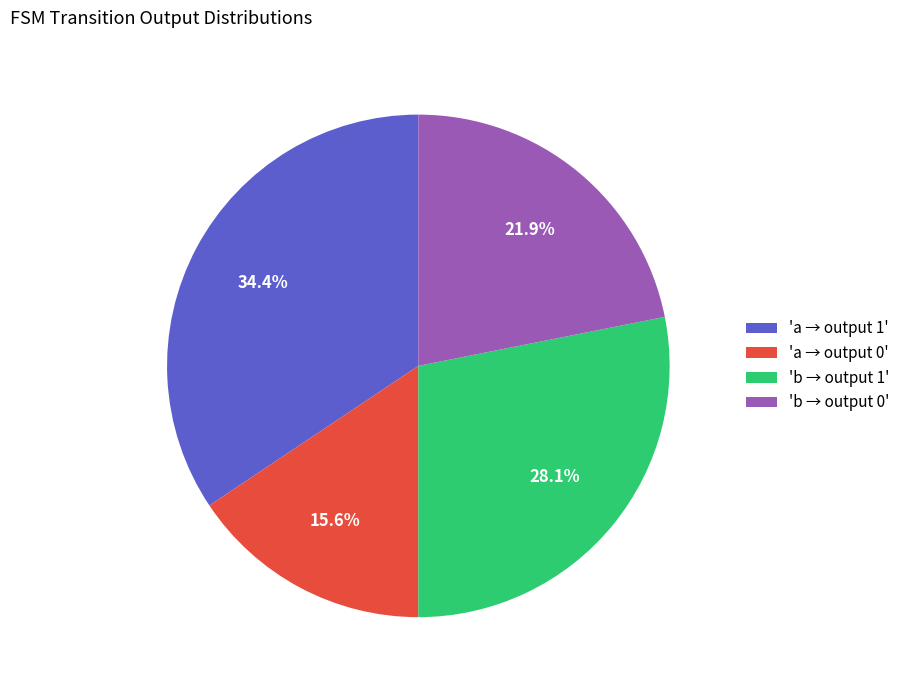

Which category has the biggest portion of the pie?

'a → output 1'